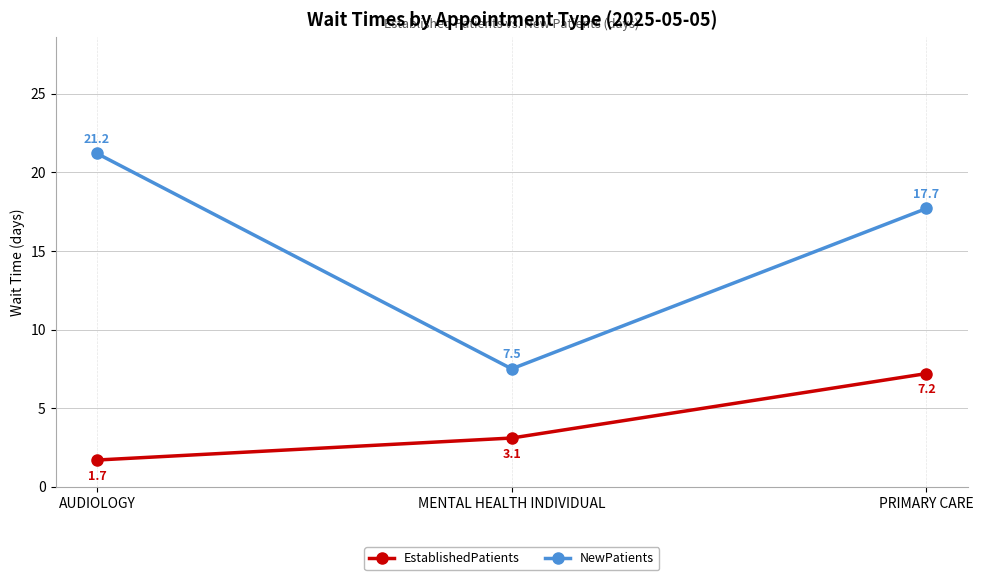

Where does the NewPatients series first go above 17?

AUDIOLOGY